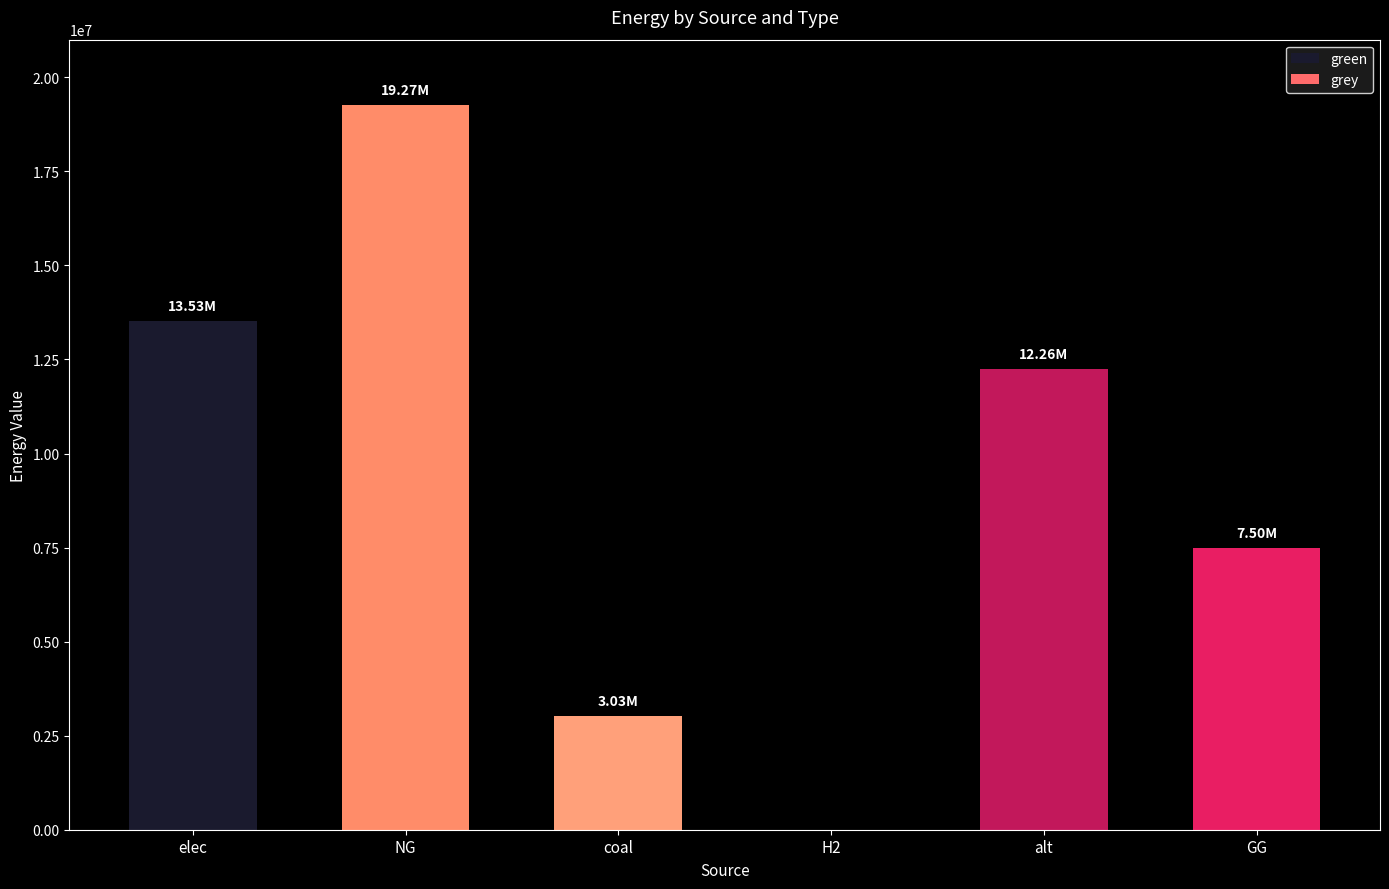

What is the difference between the second highest and minimum values in the grey series?

3029116.6